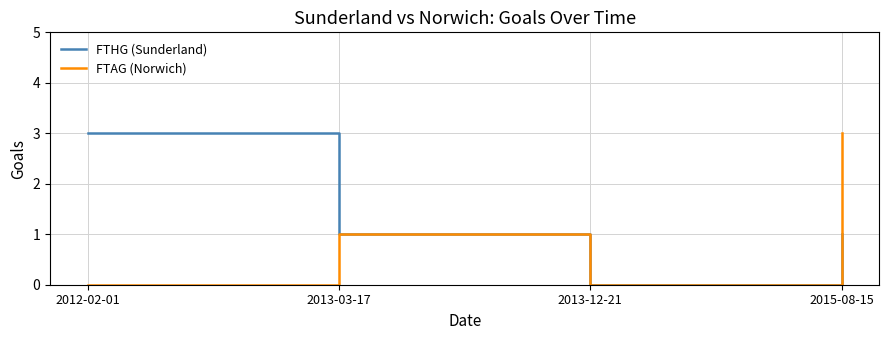

How many interior local valleys does the FTAG (Norwich) series have?

1